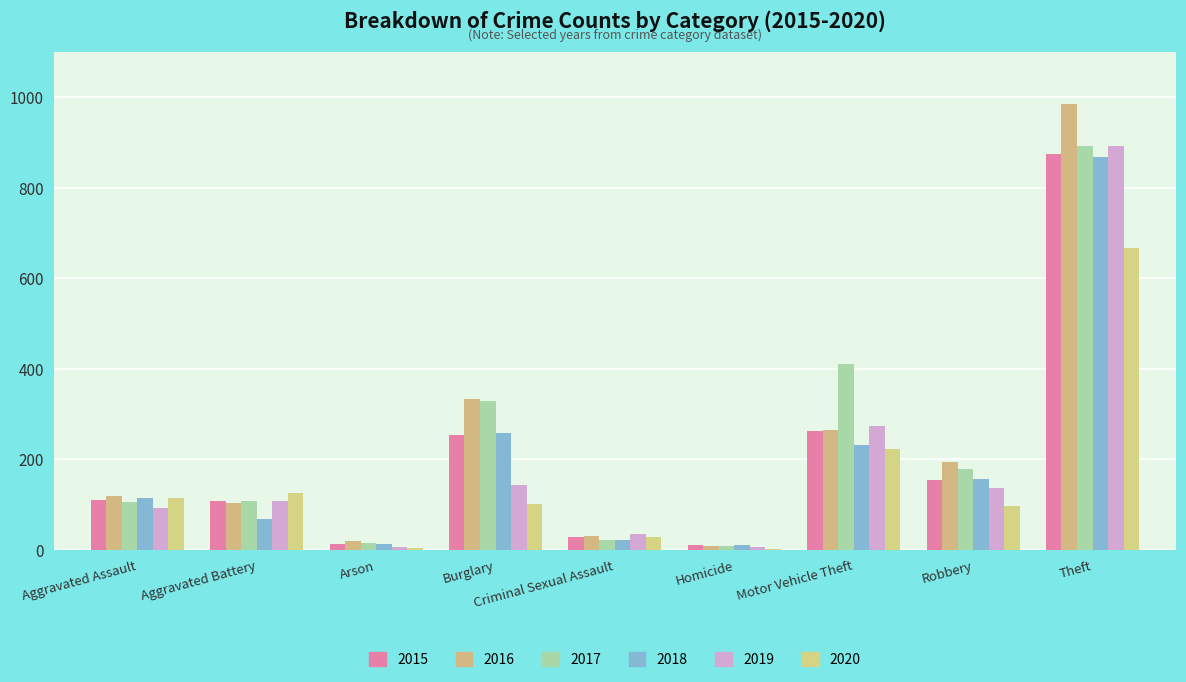

At how many categories does at least one series exceed 931?

1